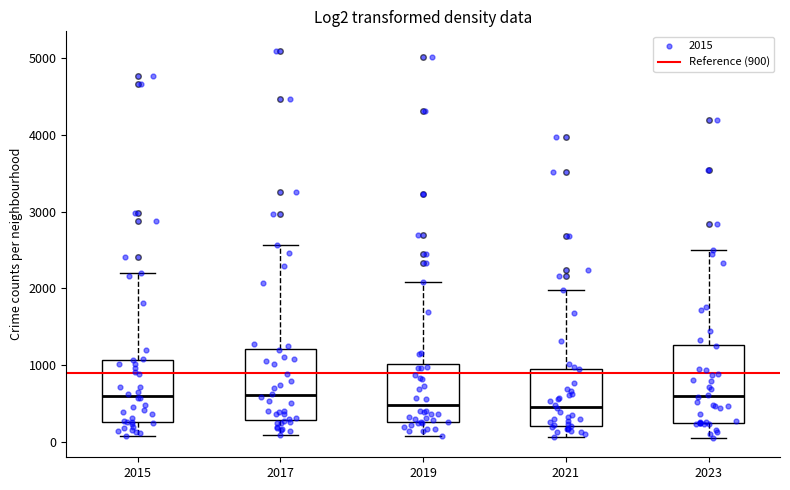

Where does the lower whisker of the box at x = 2017 end on the y-axis? The values are not printed on the chart, so give them approximately, as read against the axis.

100